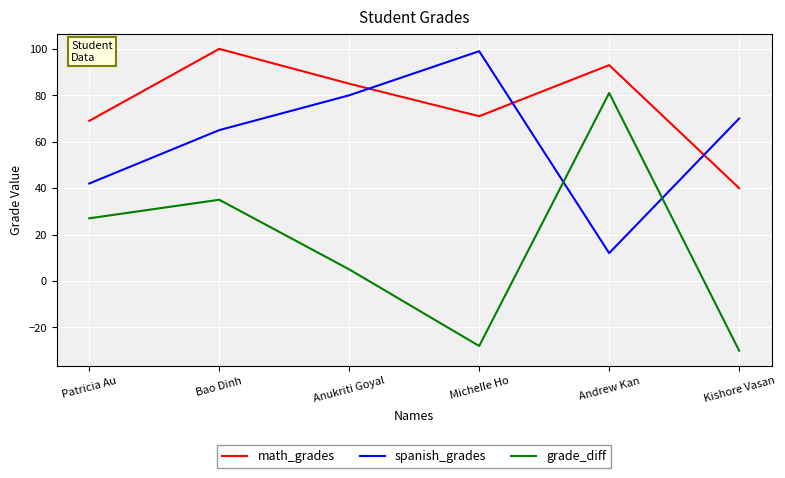

What position from the right is Michelle Ho?

3